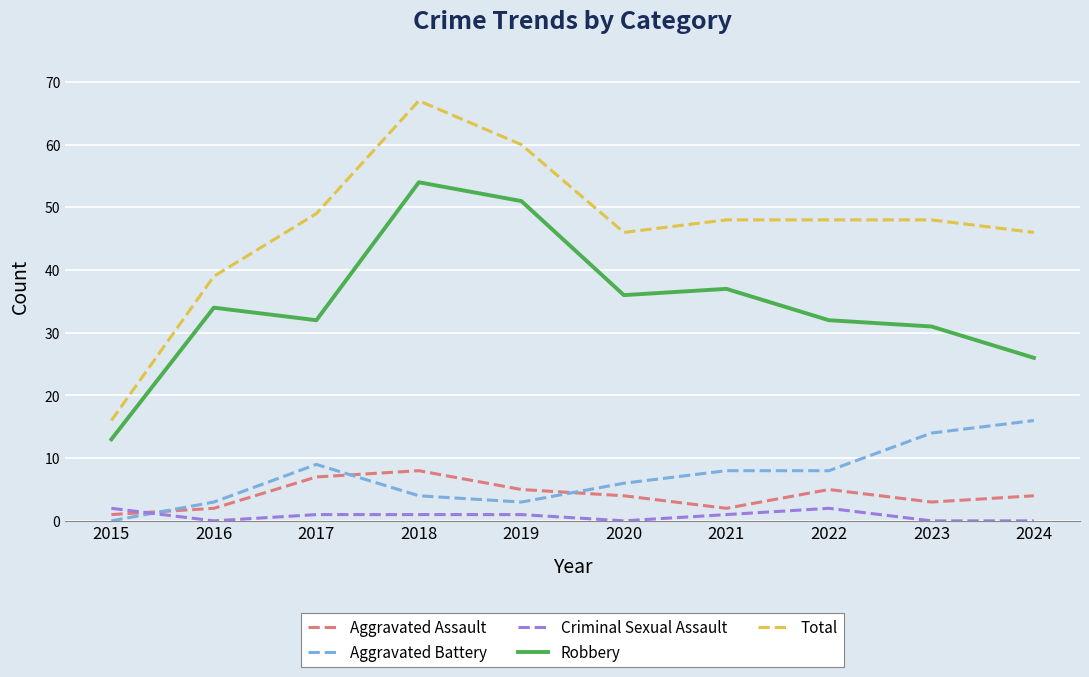

At how many categories does at least one series exceed 19?

9